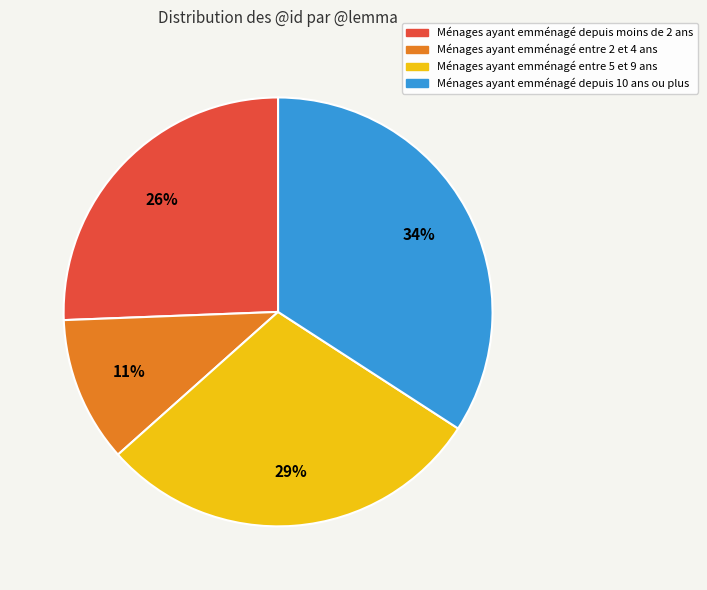

To the nearest percent, what is the average slice percentage?

25%